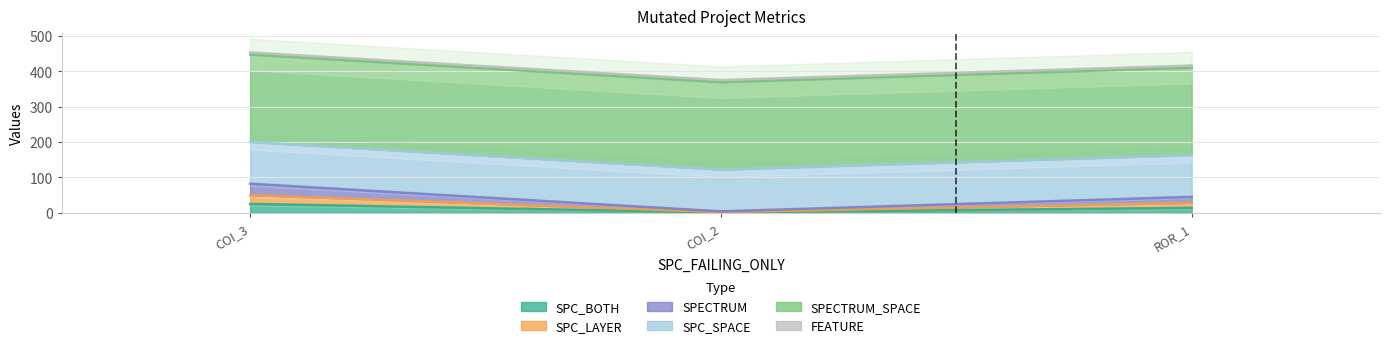

At which label does SPC_BOTH first exceed 14?

COI_3